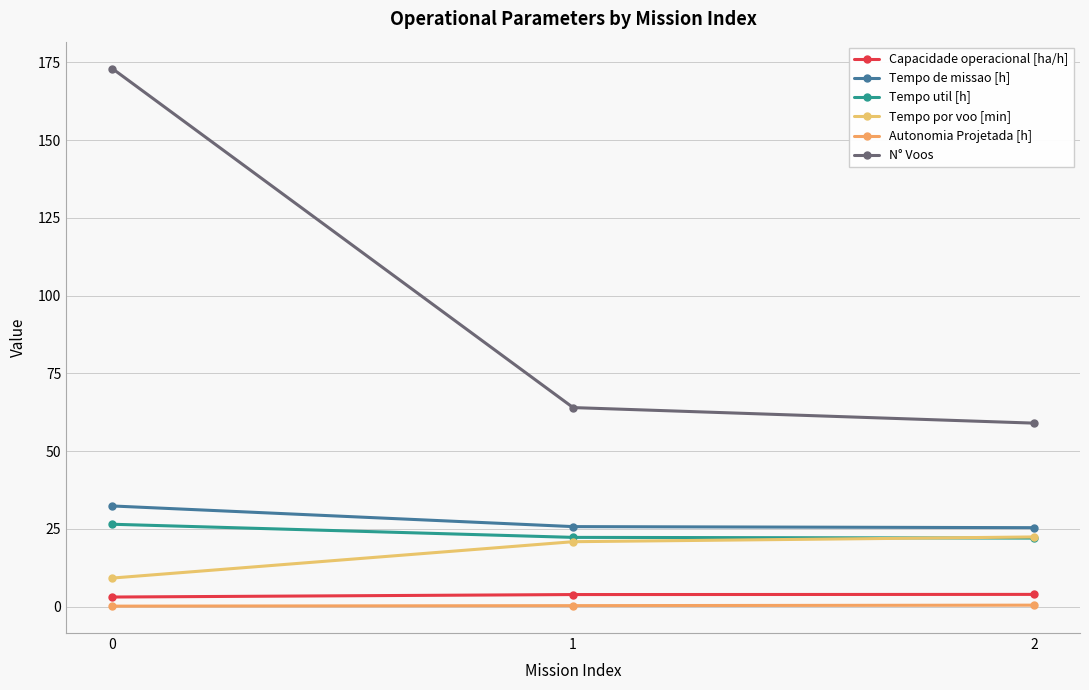

What is the difference between the Tempo de missao [h] values at 1 and 2?

0.3